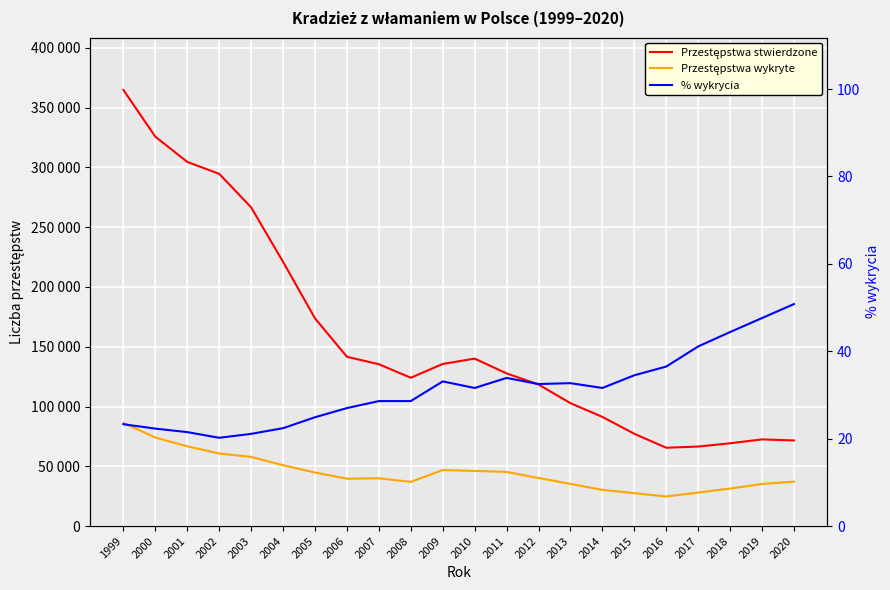

True or false: % wykrycia and Przestępstwa stwierdzone intersect in this chart.

False